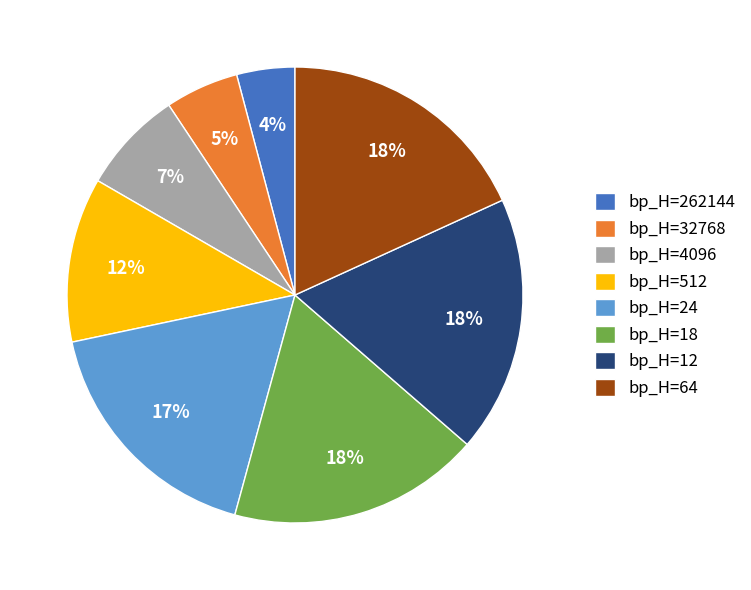

To the nearest percent, what percentage of the pie is bp_H=18?

18%